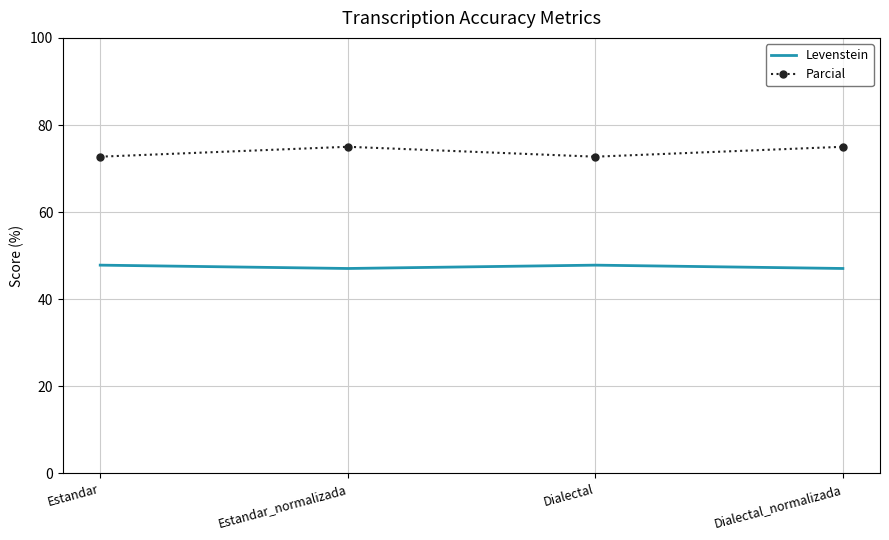

True or false: Parcial and Levenstein cross at least once.

False